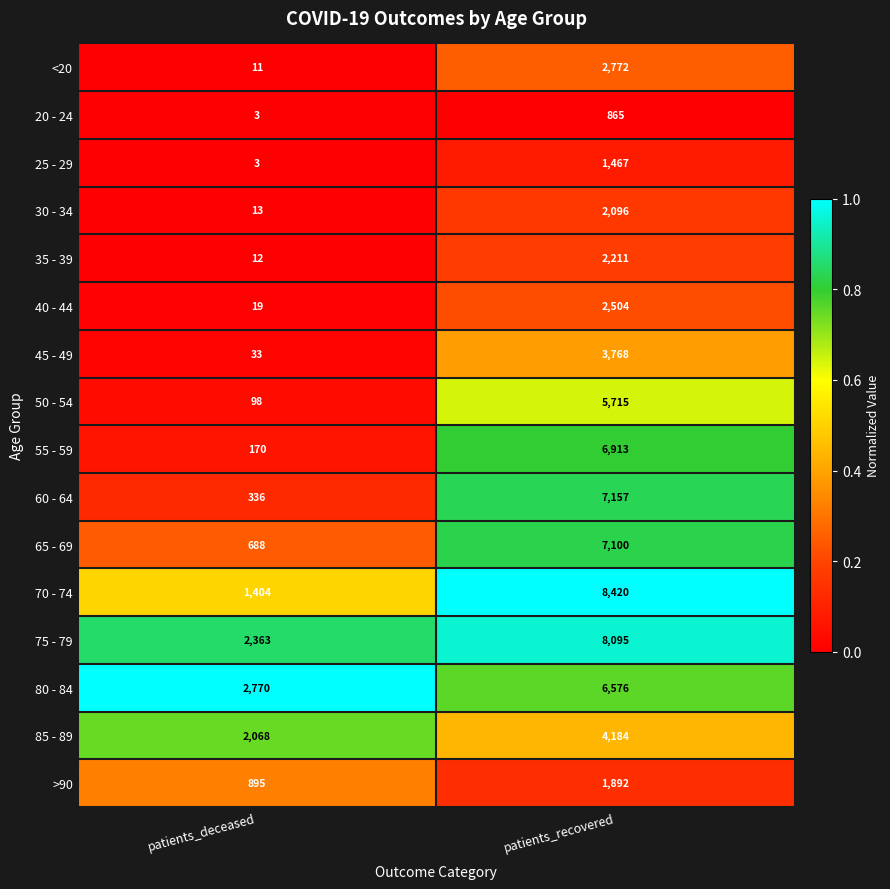

What is the difference between the highest and lowest values at patients_recovered?

7555